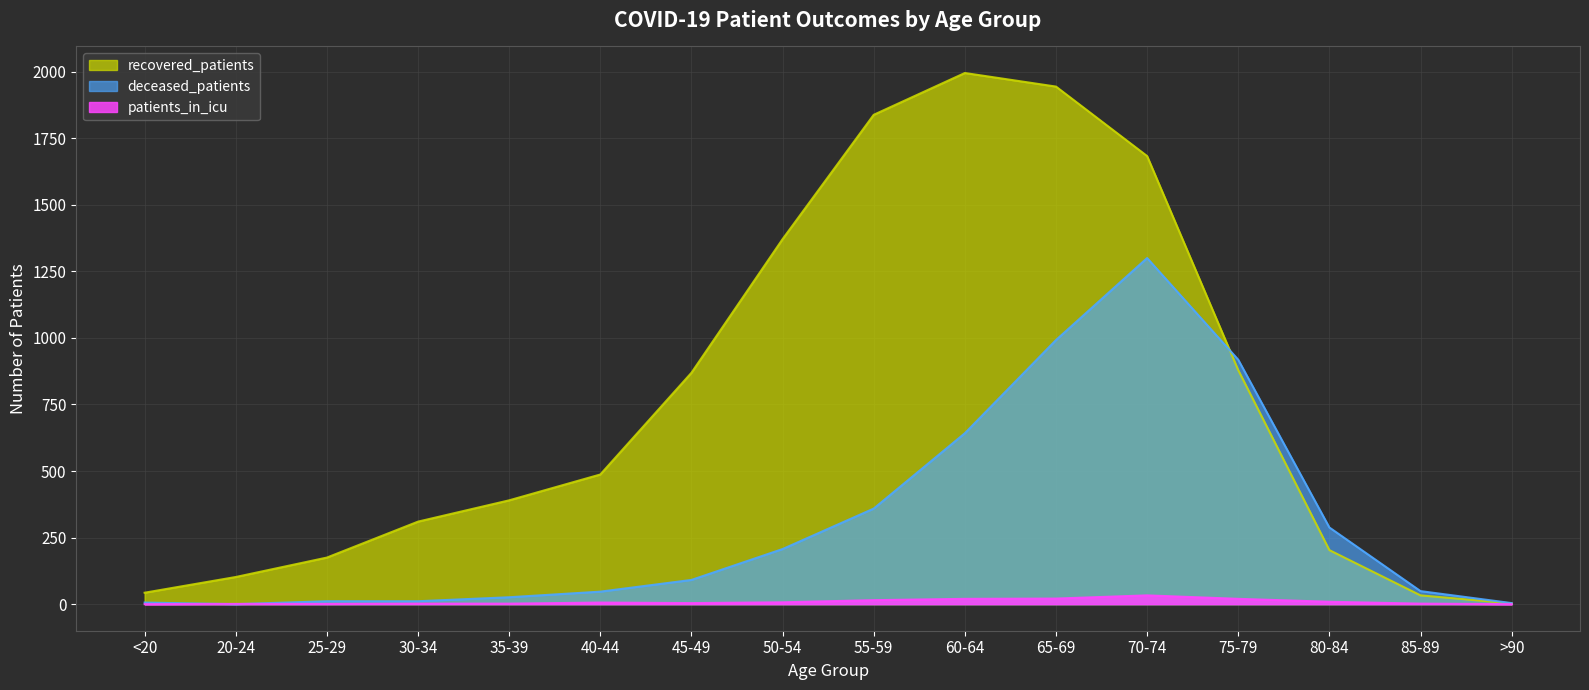

What is the average value of the recovered_patients series?

770